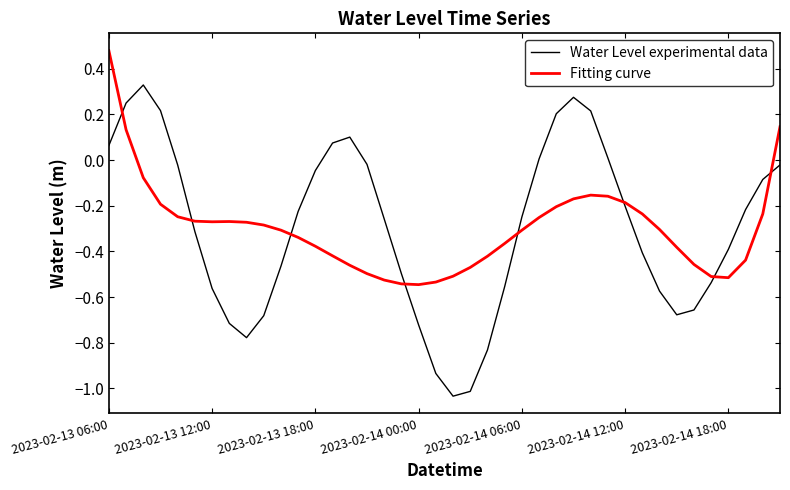

Which series has the largest range (max minus min)?

Water Level experimental data